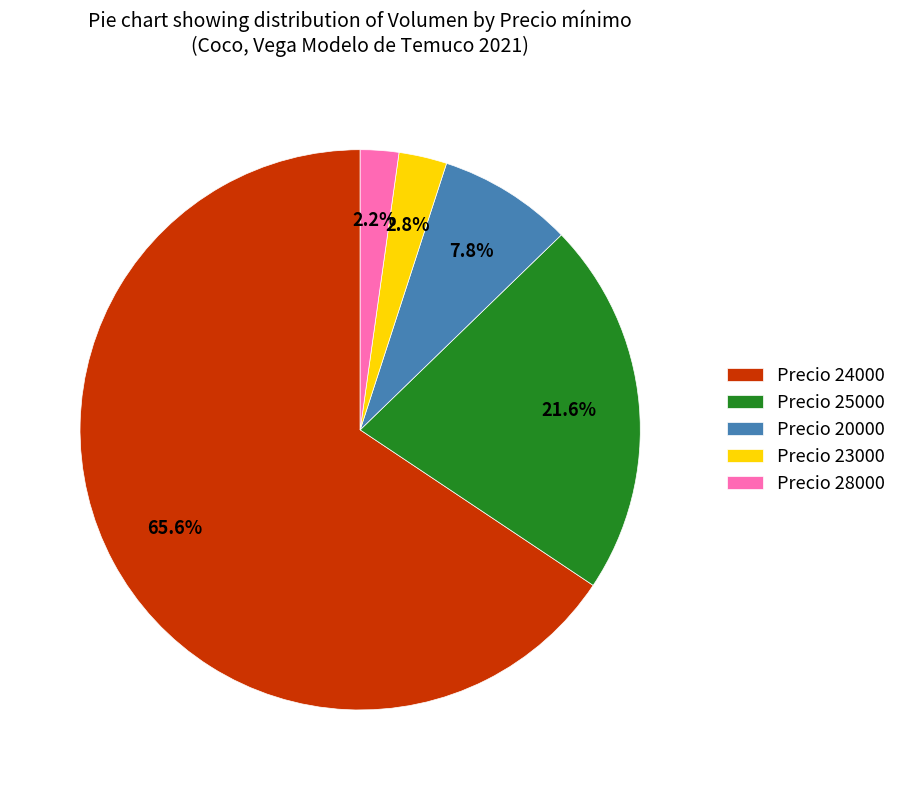

Combined, do Precio 24000 and Precio 25000 account for over 50%?

Yes